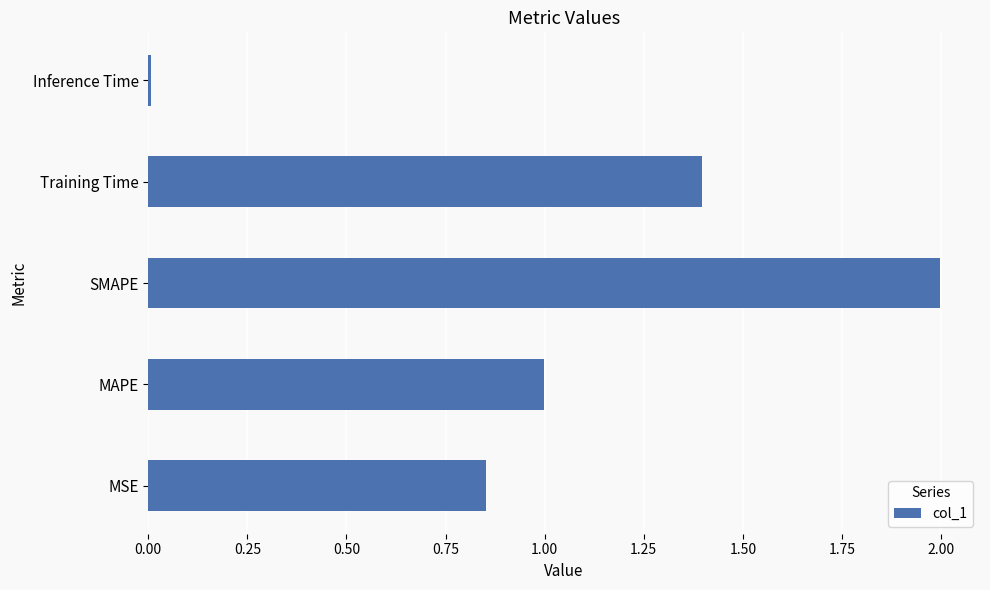

What is the sum of all values?

5.3